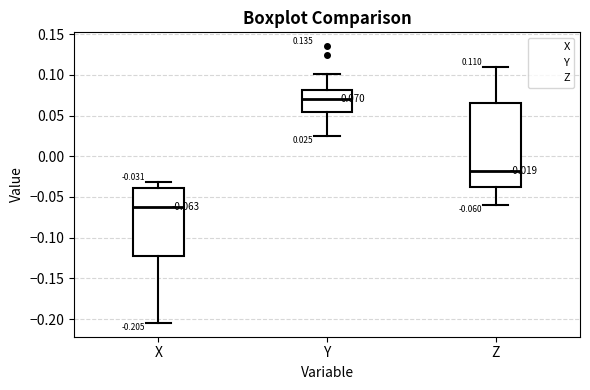

Which box's median line is the lowest?

X